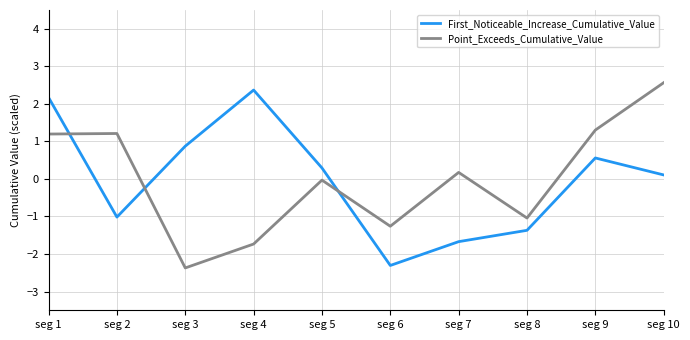

Is the value of First_Noticeable_Increase_Cumulative_Value at seg 10 greater than the value of Point_Exceeds_Cumulative_Value at seg 10?

No